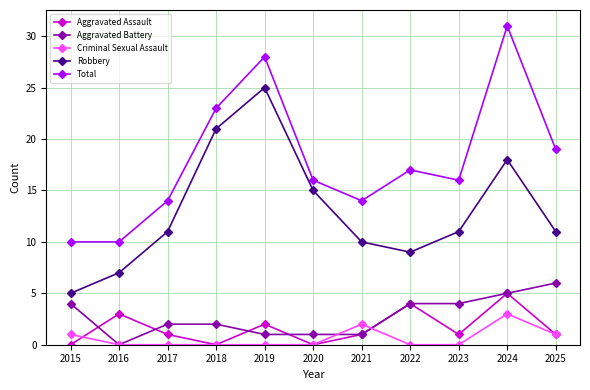

Does the chart have visible grid lines?

Yes